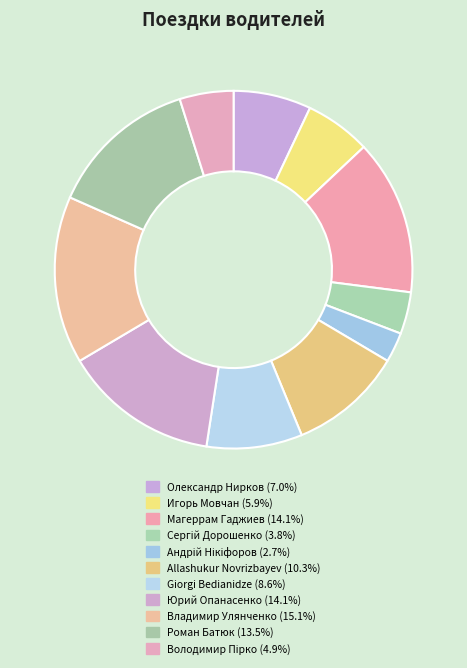

Which slice is the largest?

Владимир Улянченко